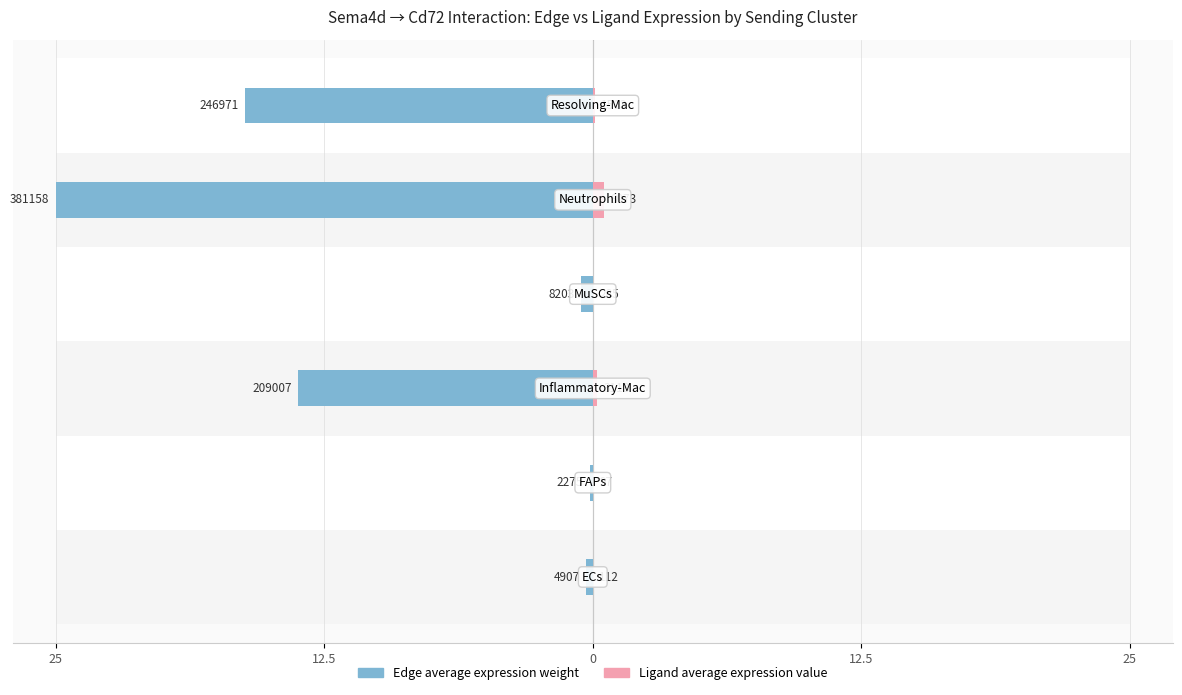

What is the lowest value of the Edge average expression weight series?

0.1